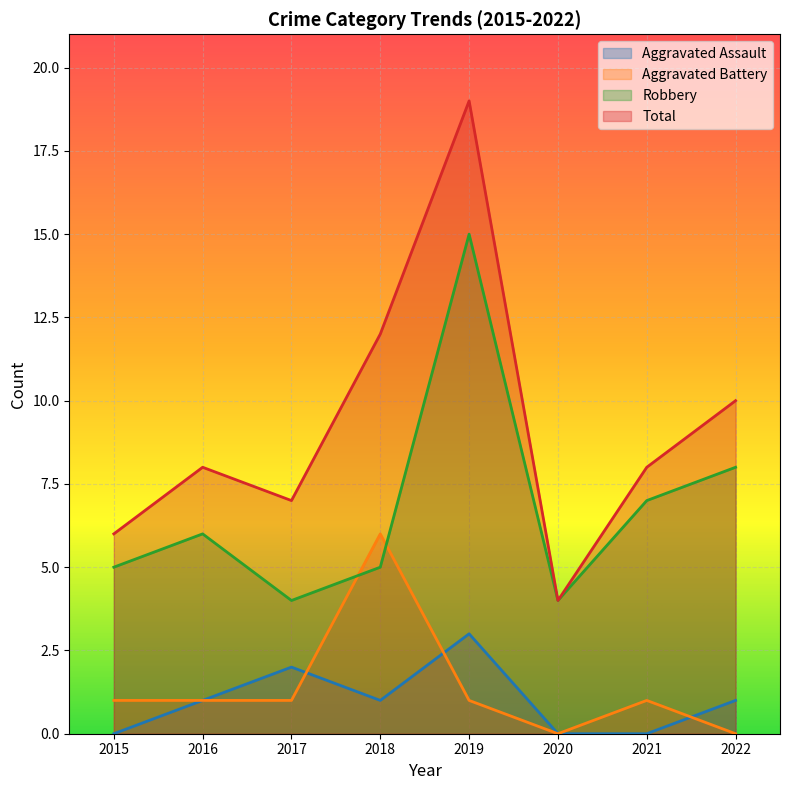

The Robbery series shows 4 at 2021. True or false?

False